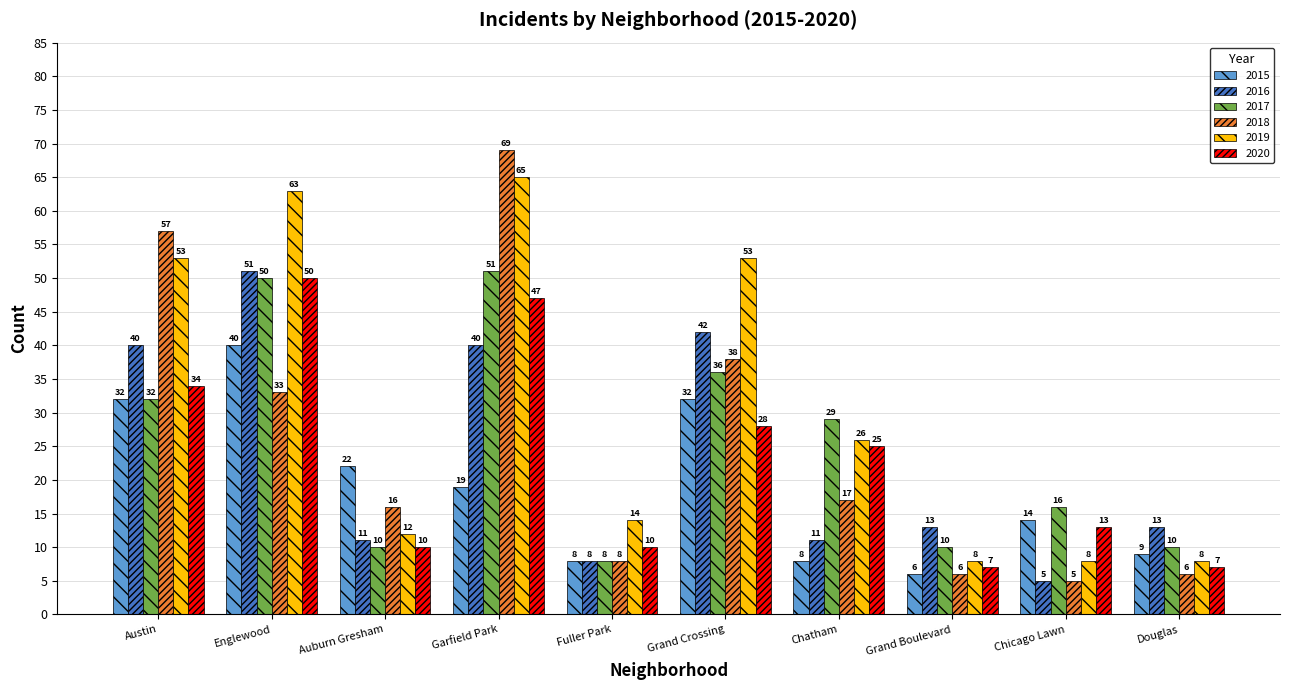

What is the greatest value displayed?

69